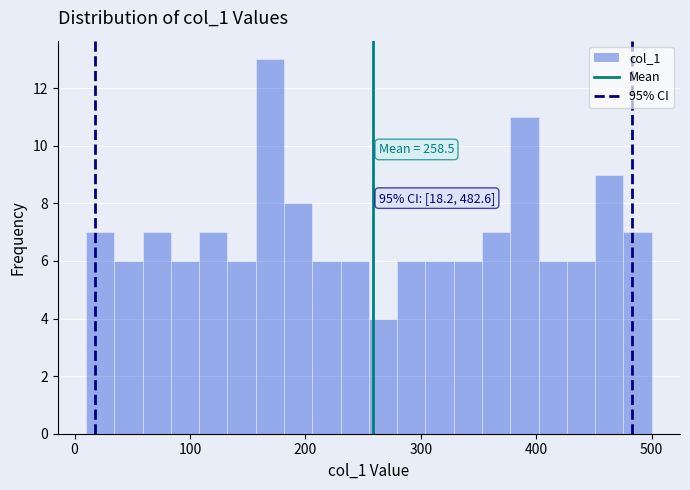

Read against the x-axis, roughly where is the centre of the tallest bar?

170